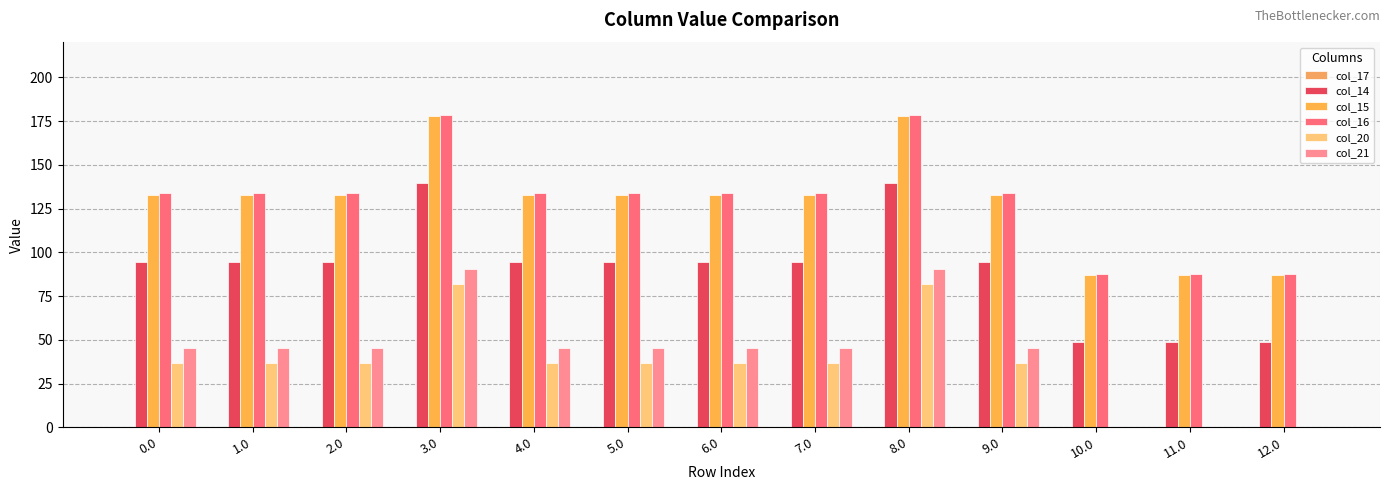

Is it true that col_20 equals 36.9 at 7.0?

True